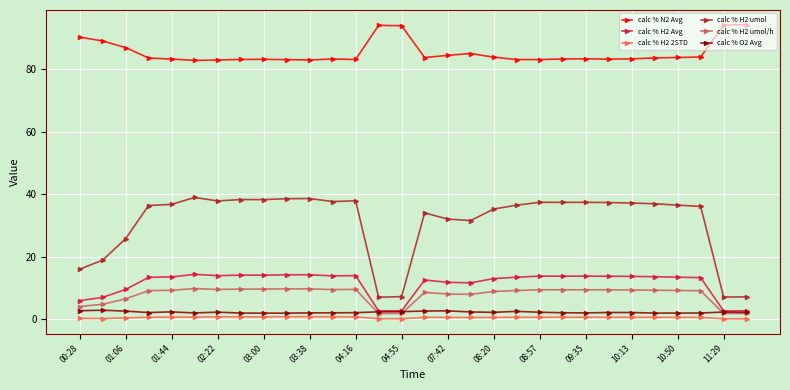

True or false: calc % H2 2STD and calc % H2 umol cross at least once.

False